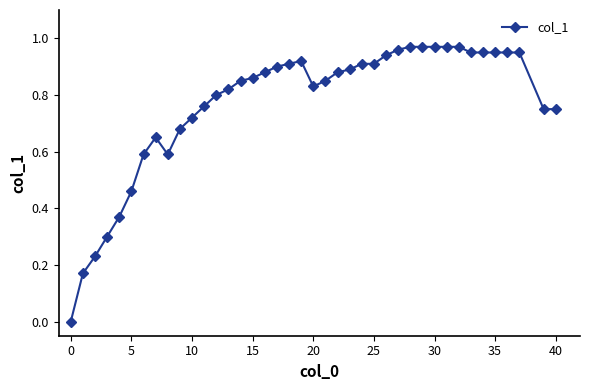

True or false: there are more than 1 points higher than both neighbors.

True